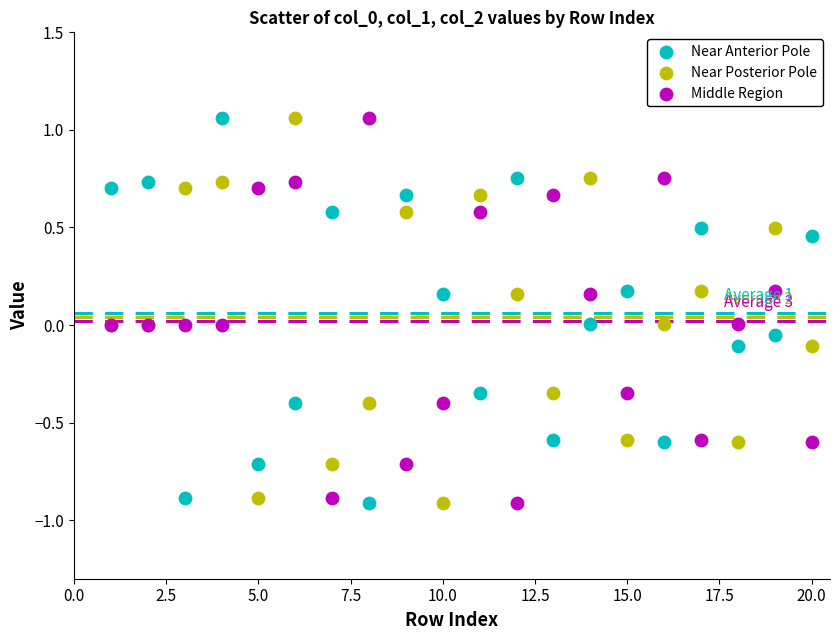

What is the X range (max minus min) for the scatter plot?

19.0